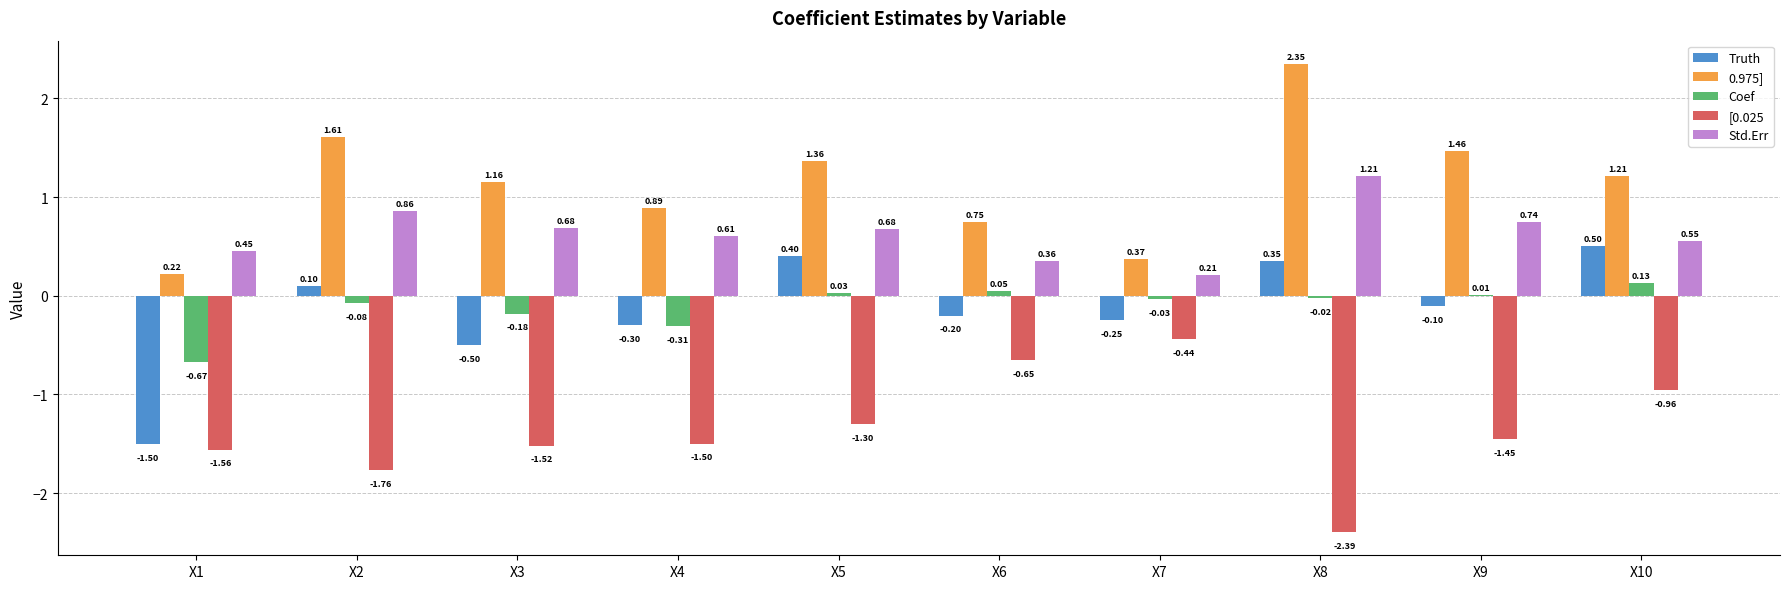

Count the Std.Err values in the range 0 to 1.

9